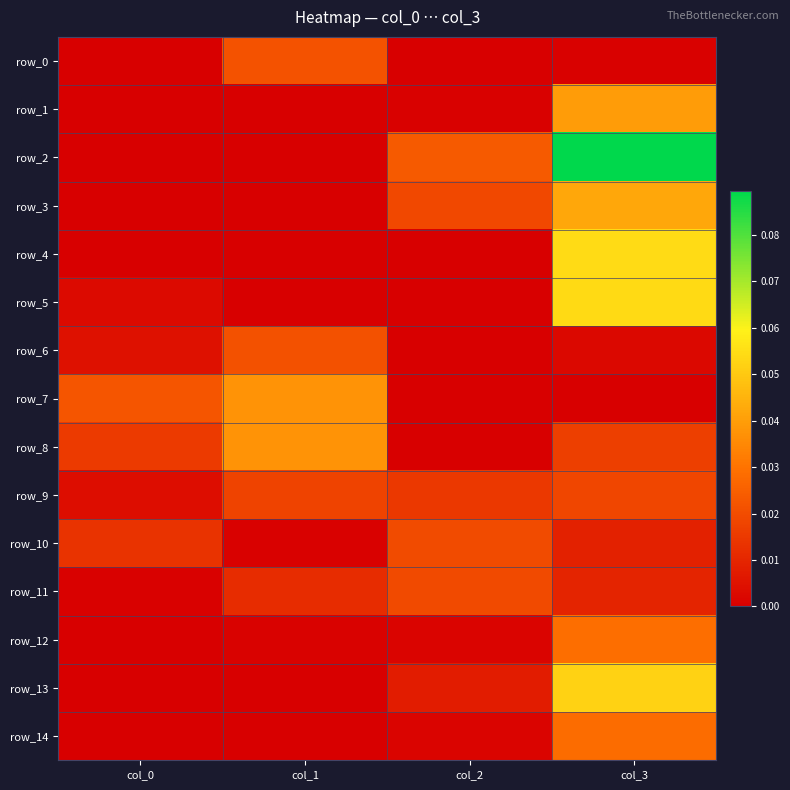

True or false: row_6 has a value of 0.0 at col_2.

True